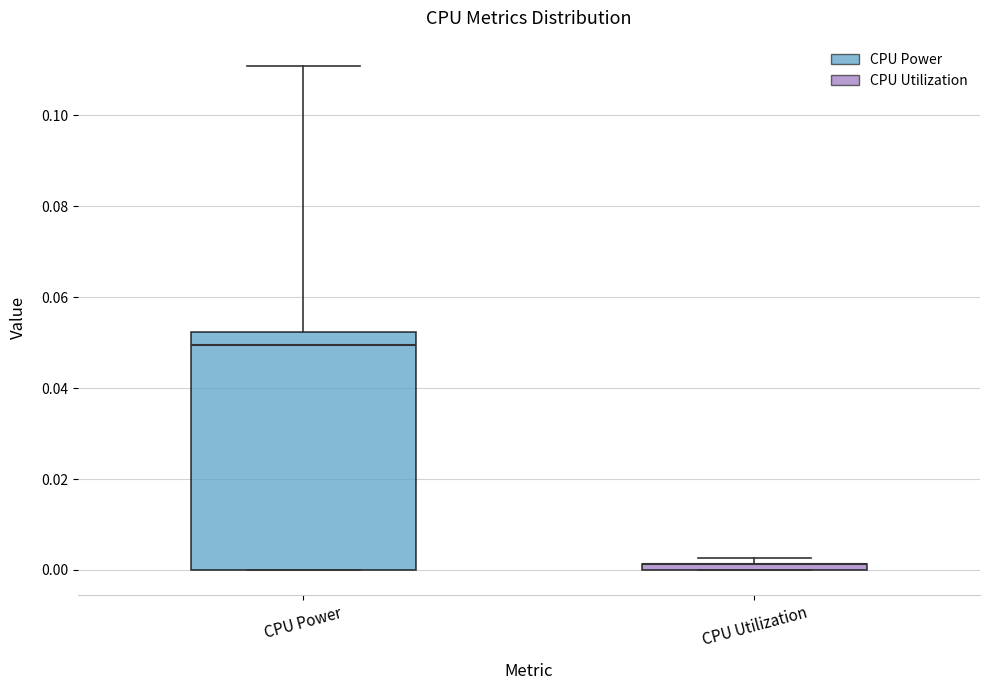

Where does the median line of the box for CPU Power sit on the y-axis? The values are not printed on the chart, so give them approximately, as read against the axis.

0.050